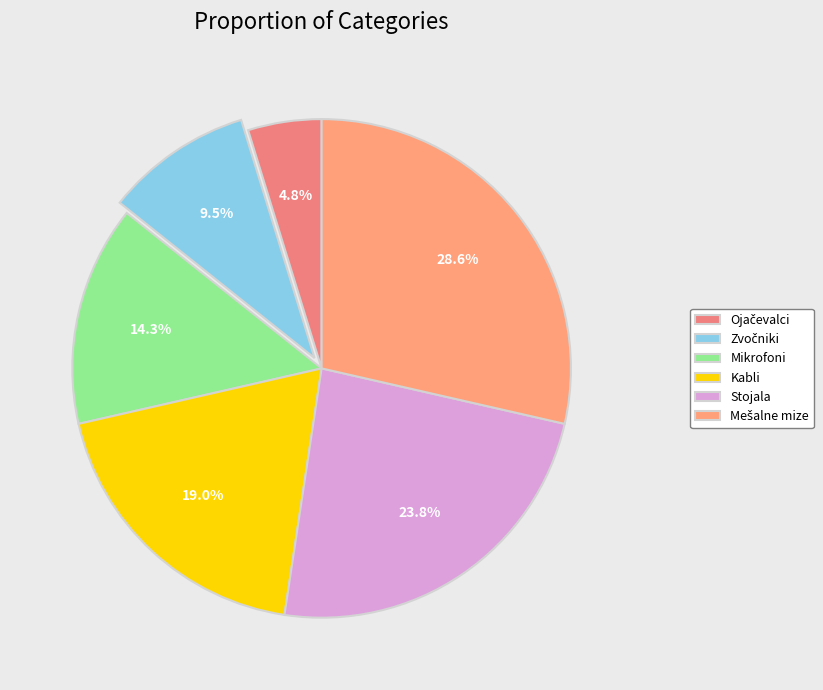

How many segments does this pie chart have?

6